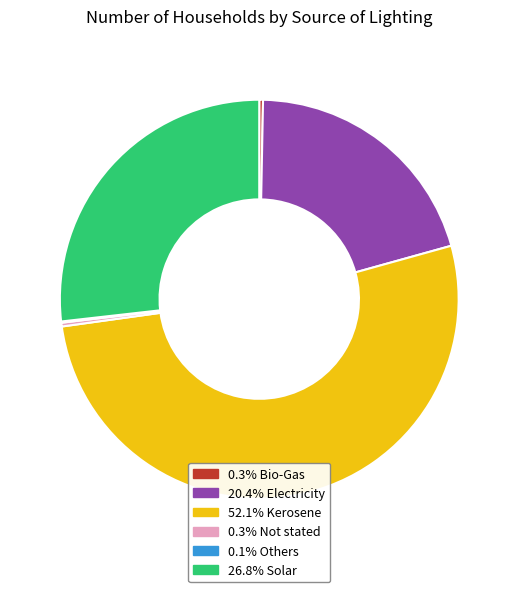

Do 0.3% Not stated and 20.4% Electricity together represent more than half of the pie?

No